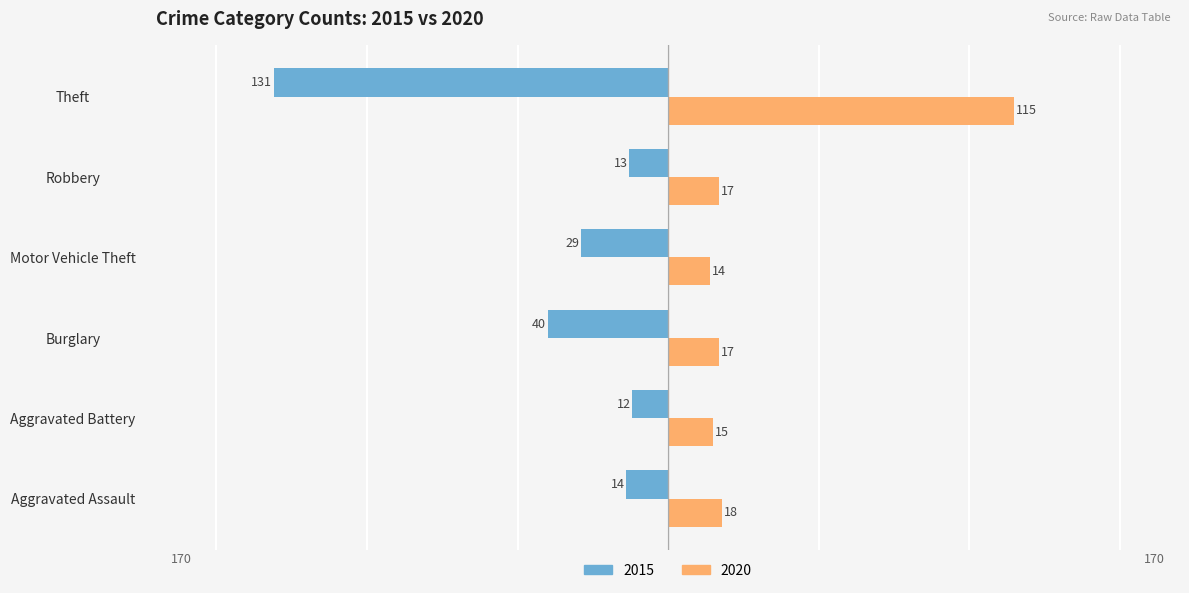

The value of 2020 at Aggravated Battery is 15. True or false?

True